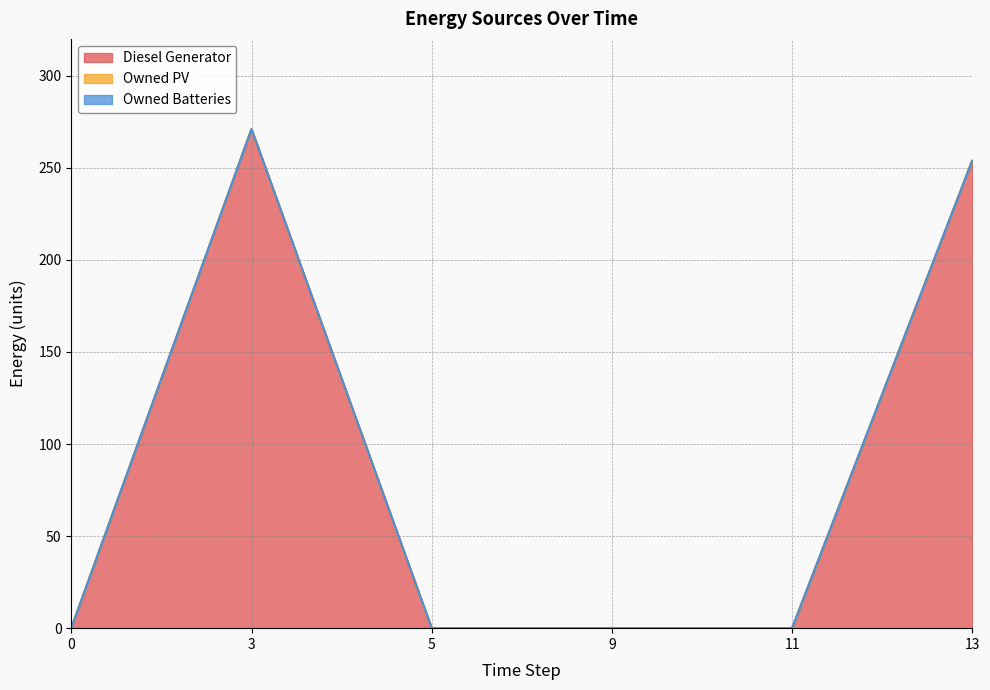

Which series has the widest spread of values?

Diesel Generator